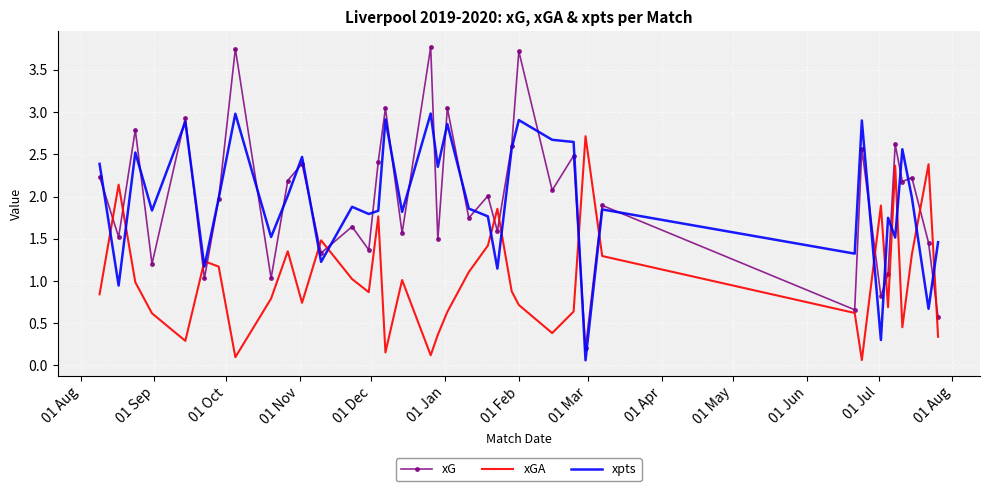

What are all the series names shown in the legend?

xG, xGA, xpts